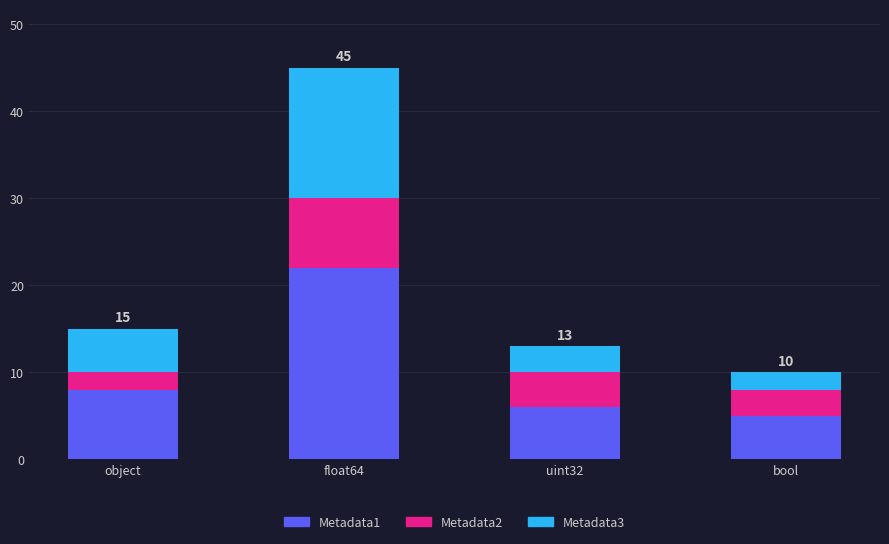

At which category is the sum across all series the highest?

float64